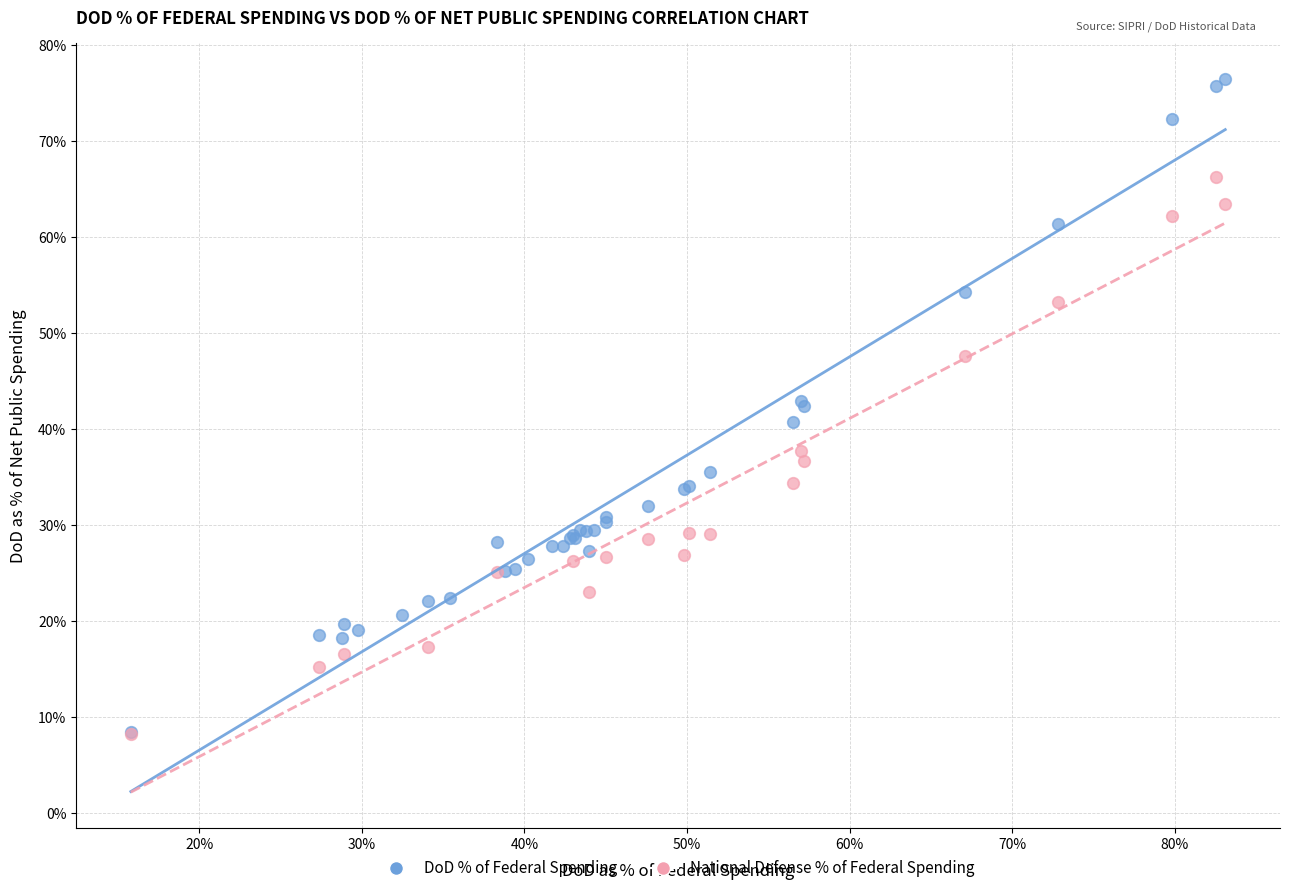

Which series has the widest spread of Y values?

DoD % of Federal Spending